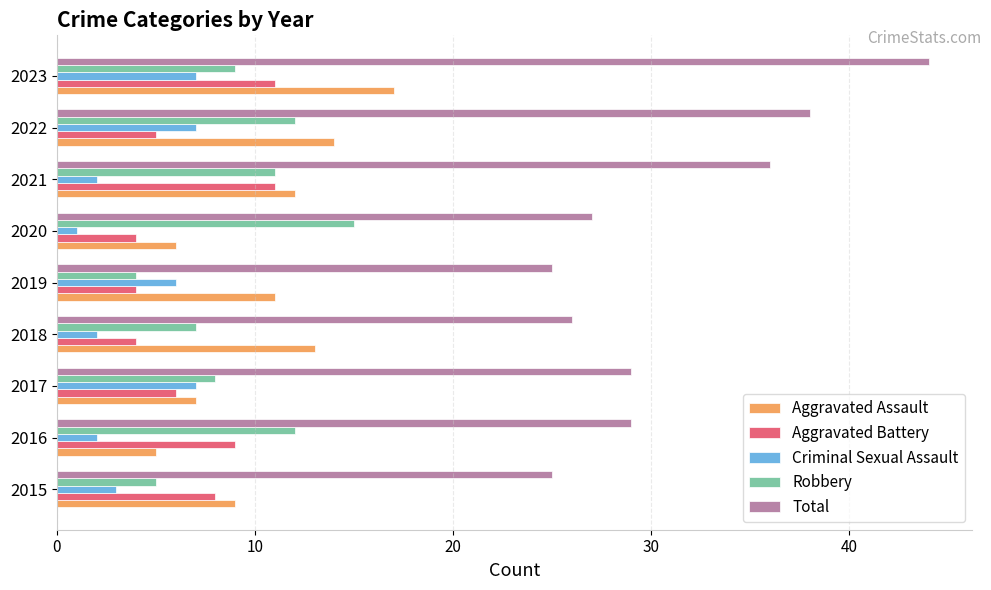

The Aggravated Battery series shows 8 at 2022. True or false?

False